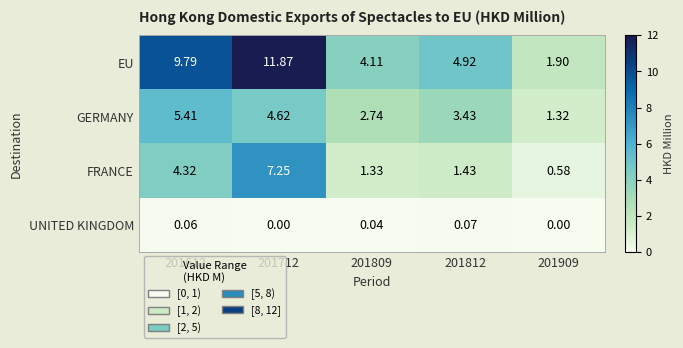

Which series changed the most between 201809 and 201812?

EU